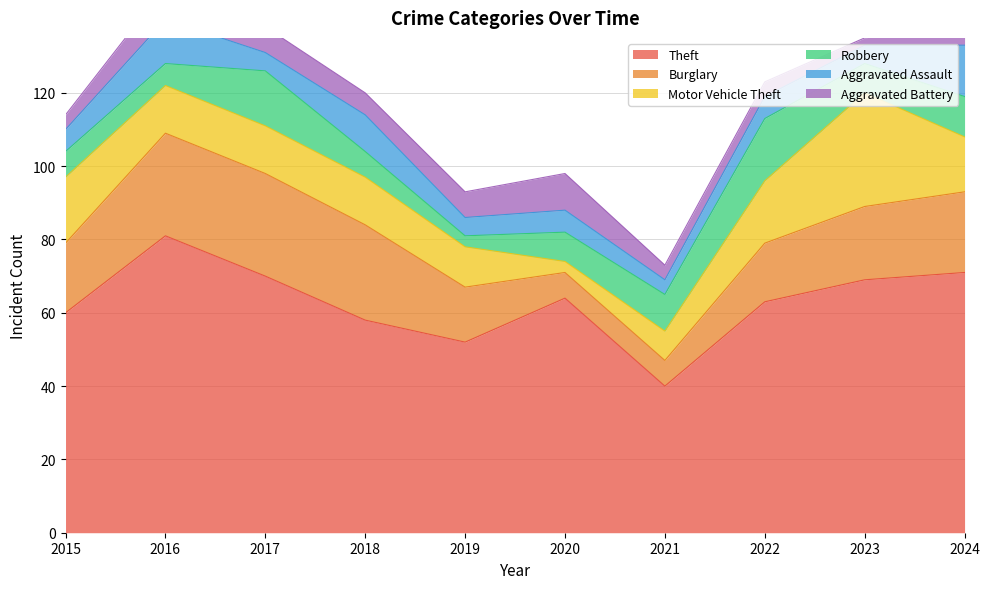

Reading left to right, list all the values displayed in this chart.

Theft: 2015=60	2016=81	2017=70	2018=58	2019=52	2020=64	2021=40	2022=63	2023=69	2024=71
Burglary: 2015=19	2016=28	2017=28	2018=26	2019=15	2020=7	2021=7	2022=16	2023=20	2024=22
Motor Vehicle Theft: 2015=18	2016=13	2017=13	2018=13	2019=11	2020=3	2021=8	2022=17	2023=31	2024=15
Robbery: 2015=7	2016=6	2017=15	2018=7	2019=3	2020=8	2021=10	2022=17	2023=8	2024=11
Aggravated Assault: 2015=6	2016=12	2017=5	2018=10	2019=5	2020=6	2021=4	2022=6	2023=5	2024=14
Aggravated Battery: 2015=4	2016=9	2017=7	2018=6	2019=7	2020=10	2021=4	2022=4	2023=2	2024=5